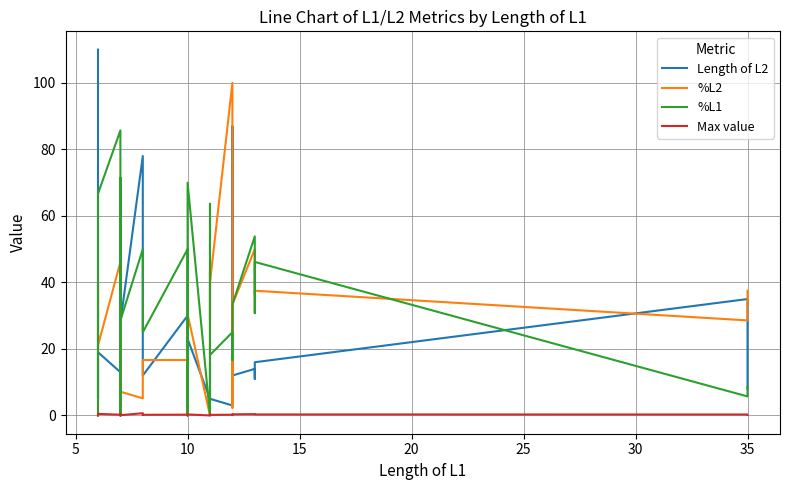

What is the highest value of the Max value series?

0.7